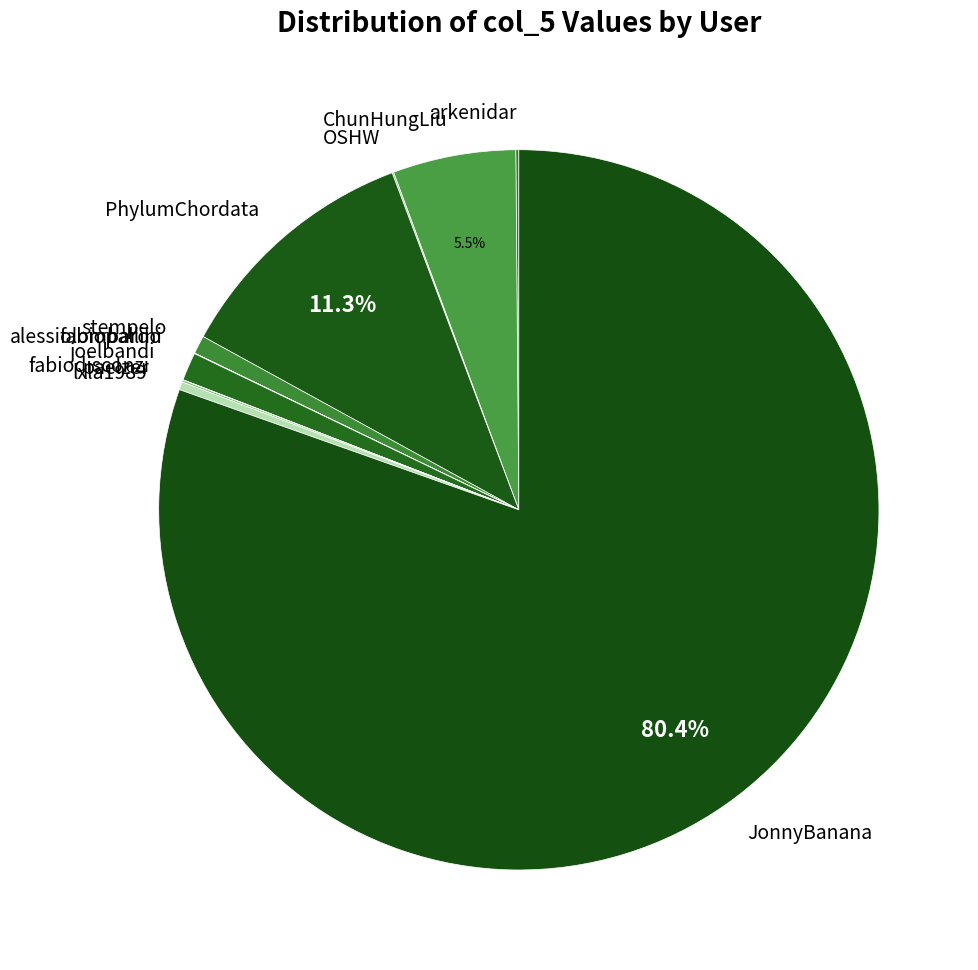

What is the largest slice in the pie chart?

JonnyBanana